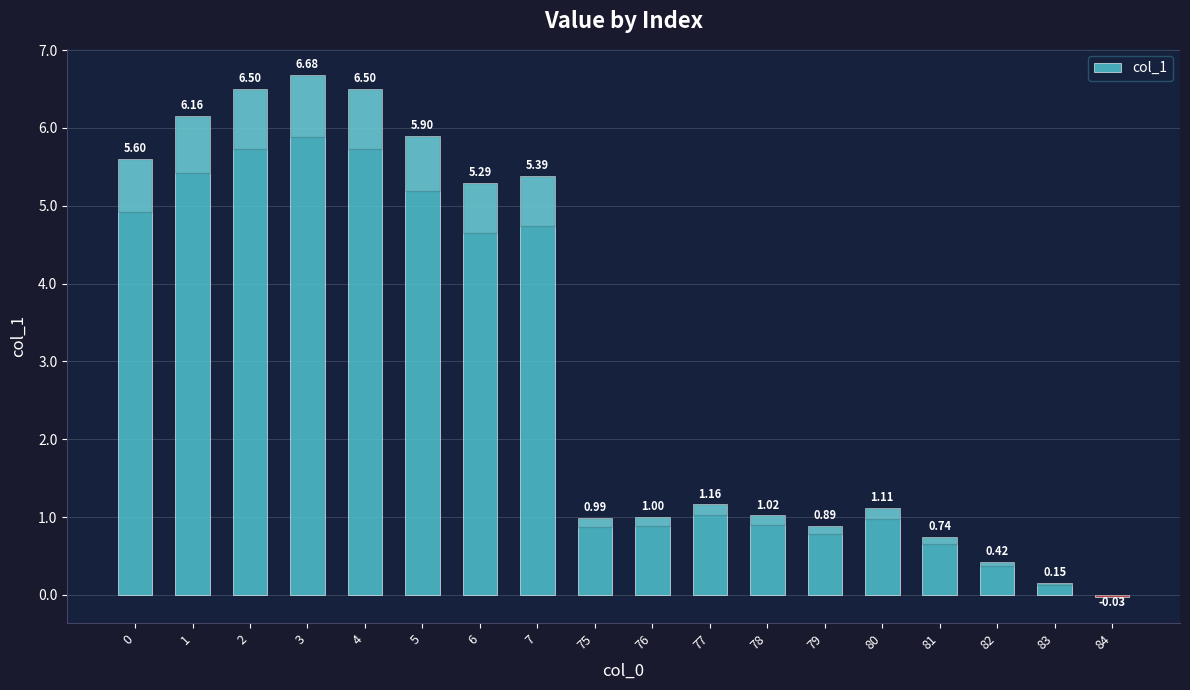

What is the sum of the values at 81 and 80?

1.9